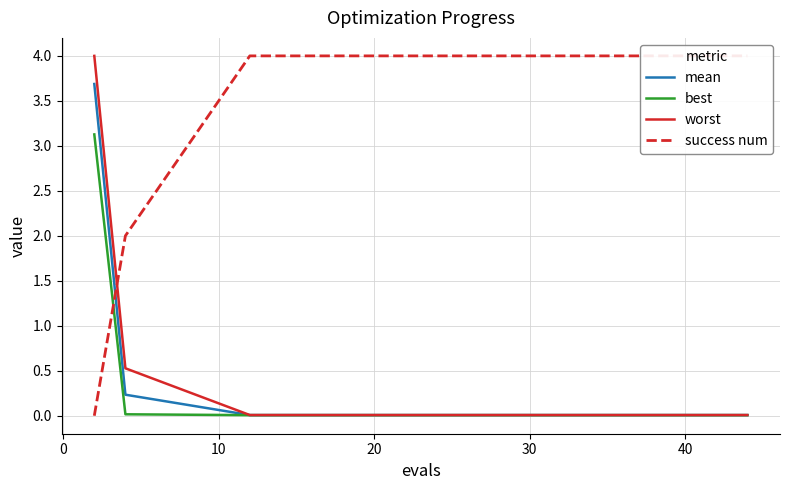

The value of mean at 12 is 0.0. True or false?

False